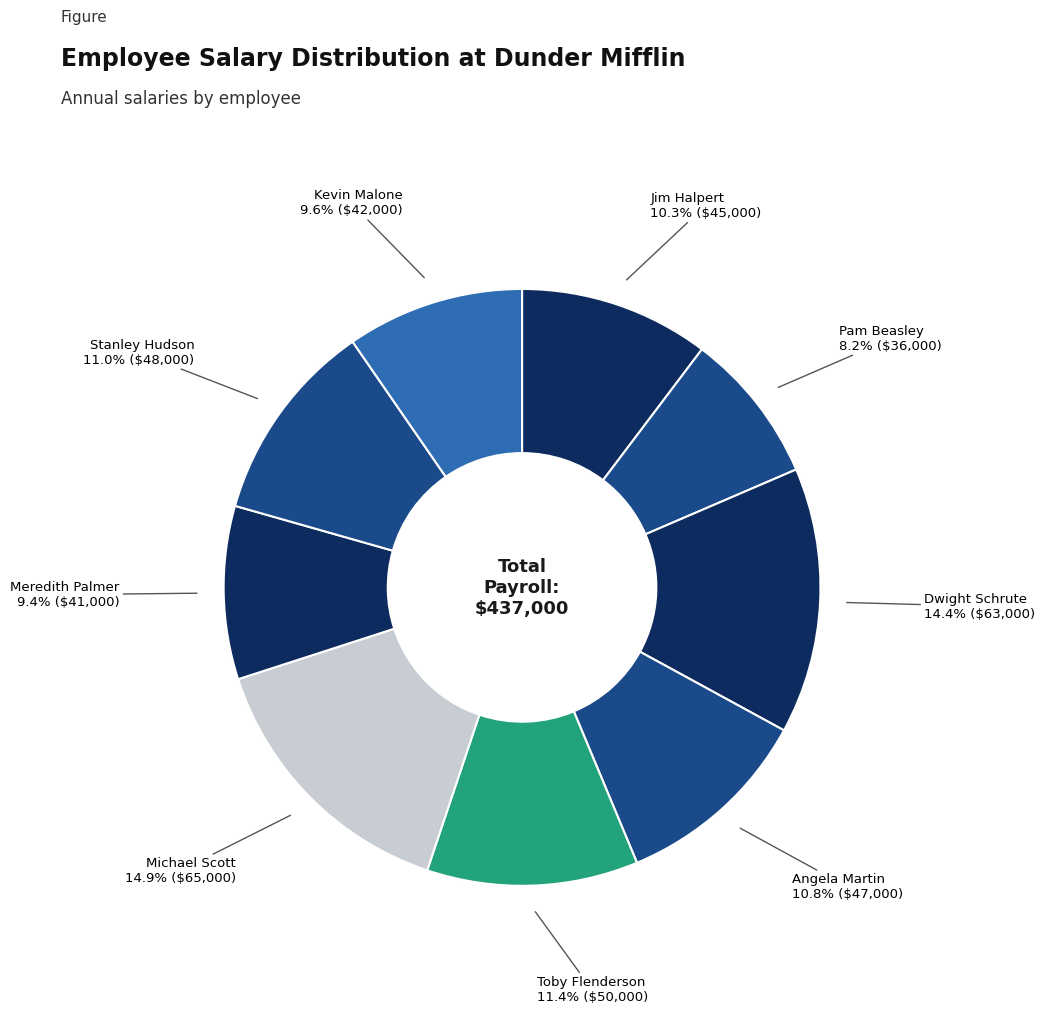

What is the ratio of the value at Dwight Schrute to the value at Toby Flenderson?

1.3